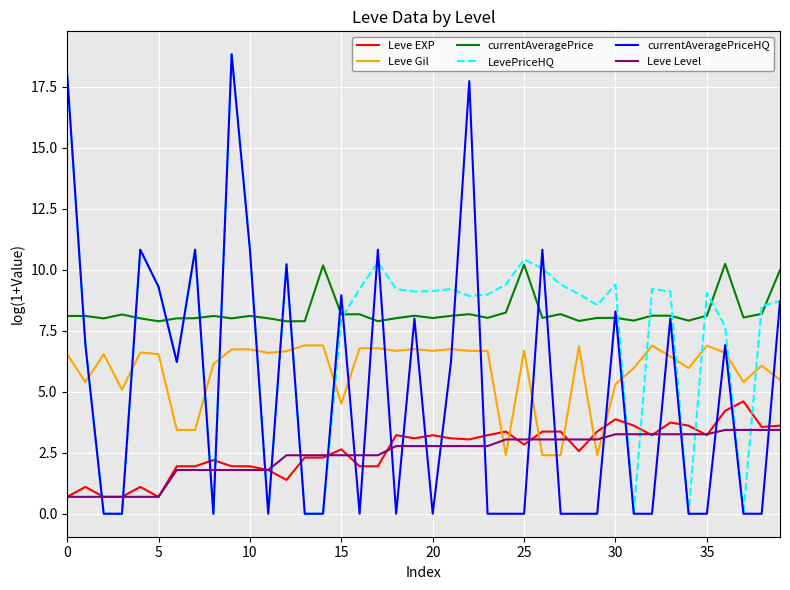

True or false: currentAveragePrice and Leve EXP cross at least once.

False